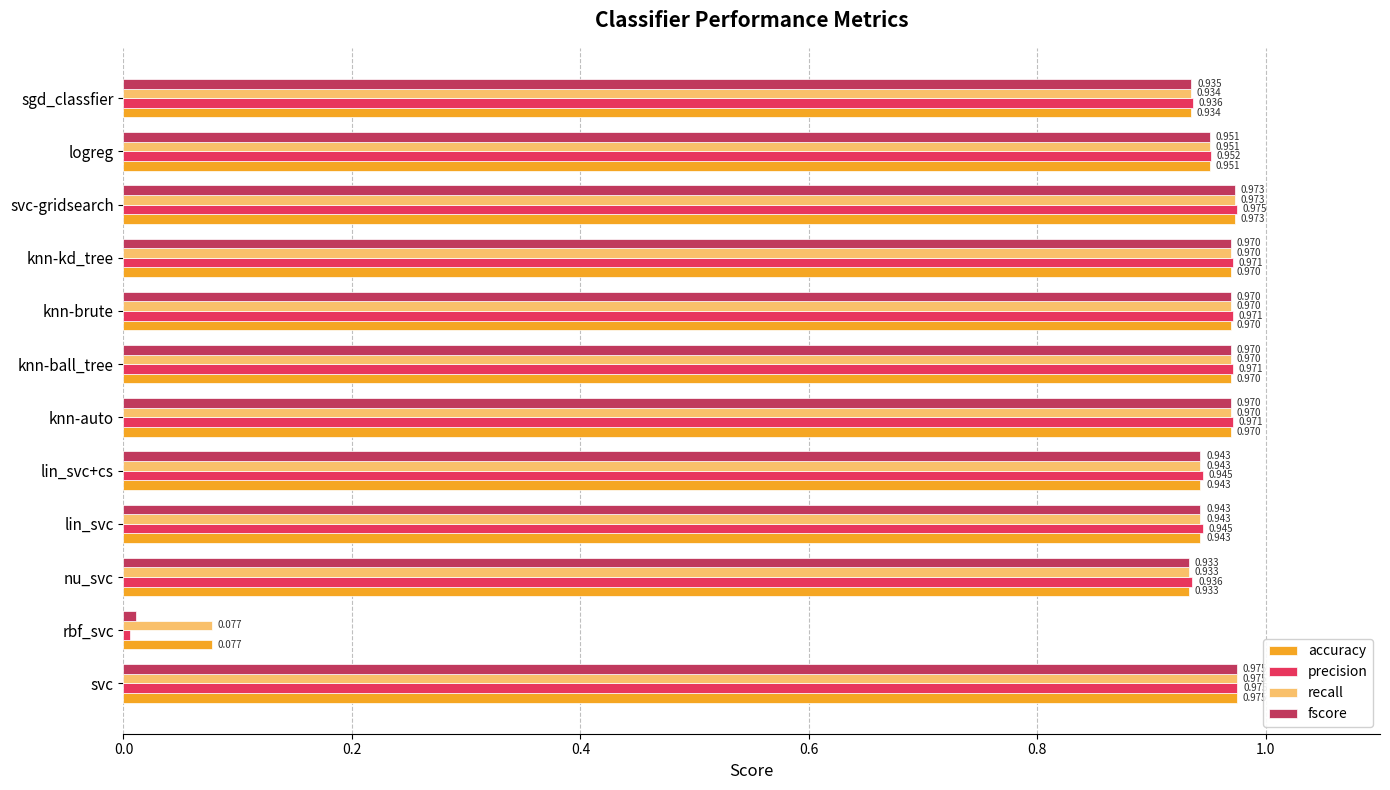

Where is precision nearest to the value 0?

rbf_svc